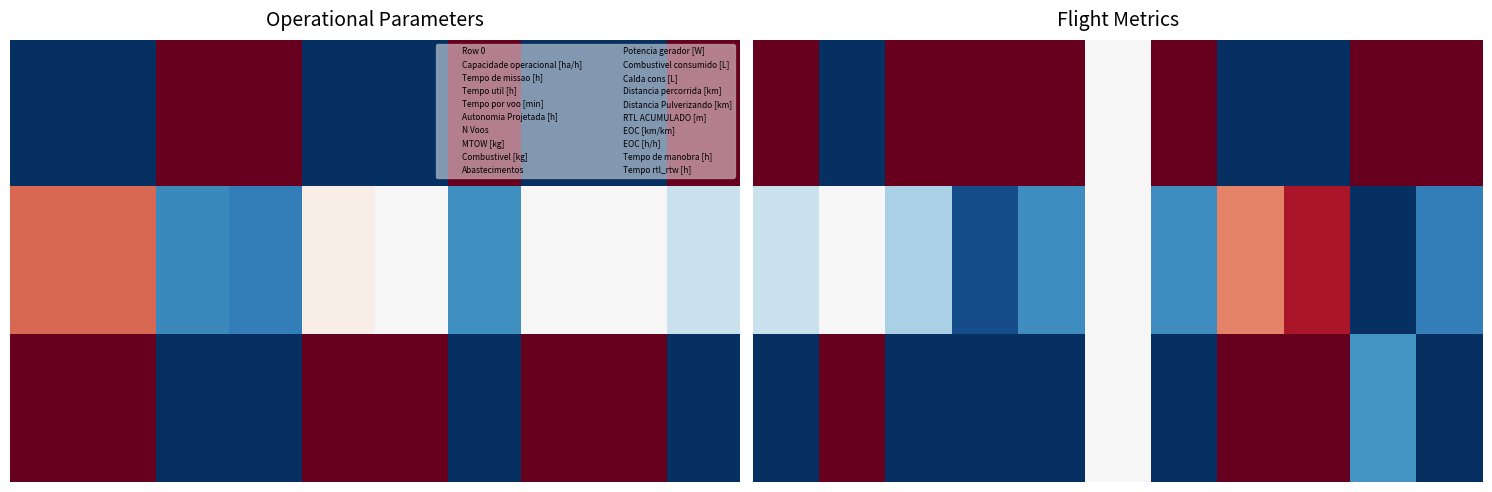

At which category does the chart reach its minimum across all series?

1